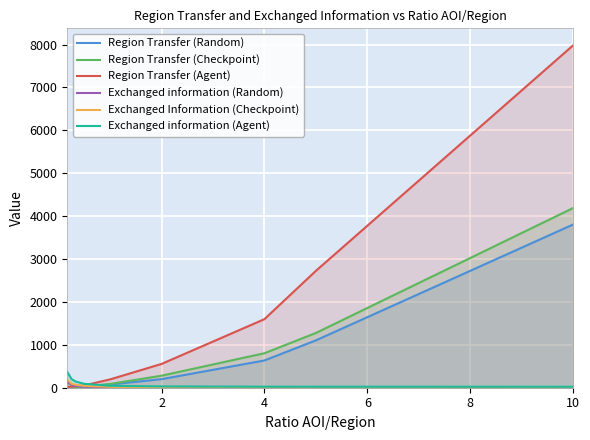

True or false: Exchanged information (Random) and Exchanged information (Agent) cross at least once.

False